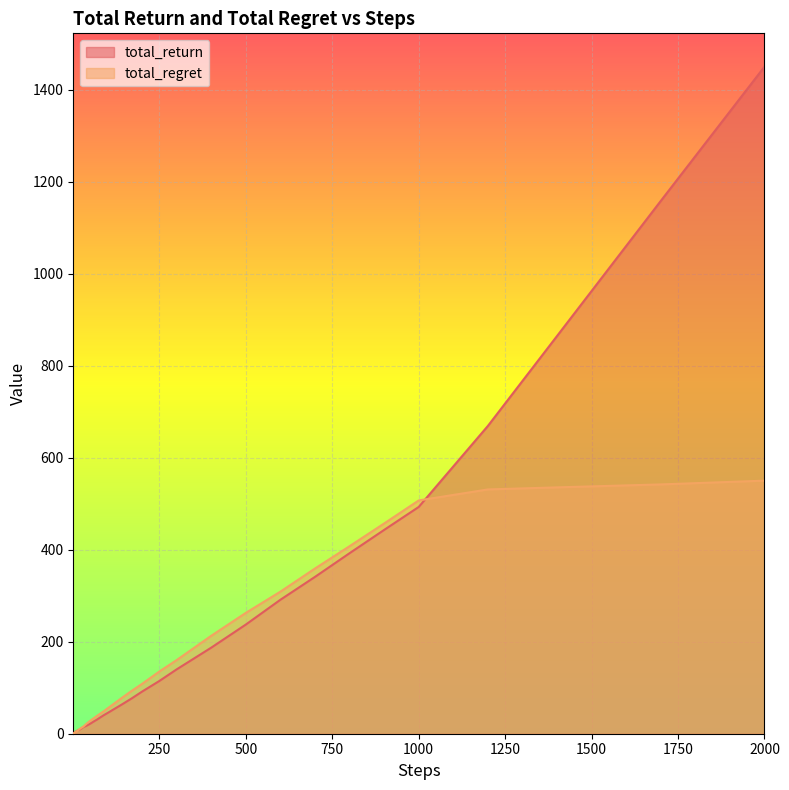

Which series has the largest total across all categories?

total_return